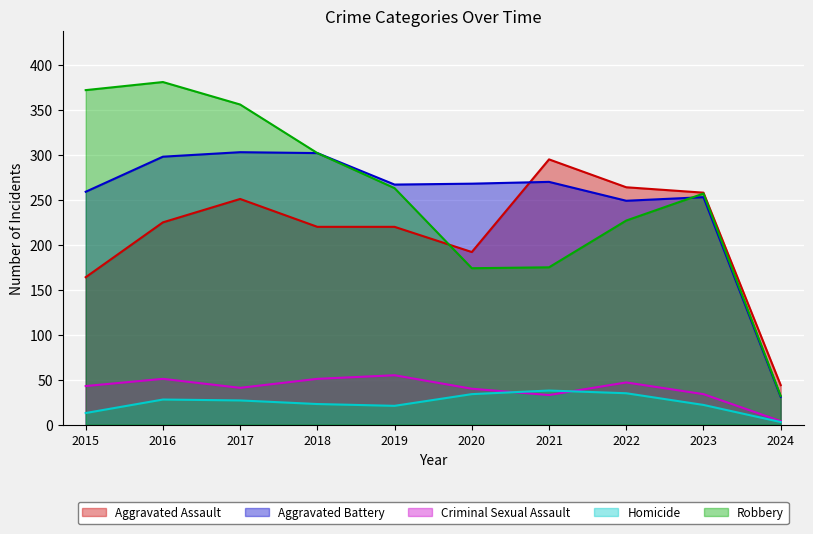

At which category does the chart reach its minimum across all series?

2024